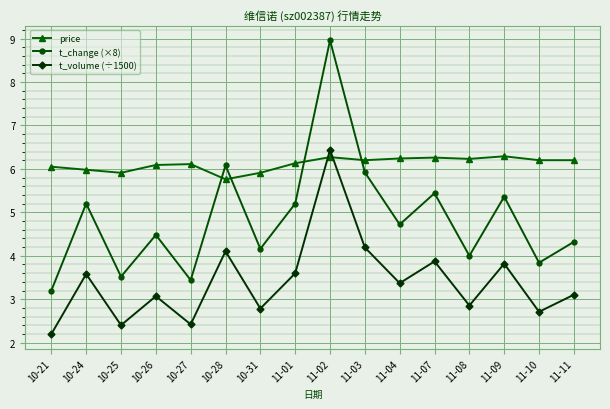

The value of t_volume (÷1500) at 10-26 is 3.1. True or false?

True